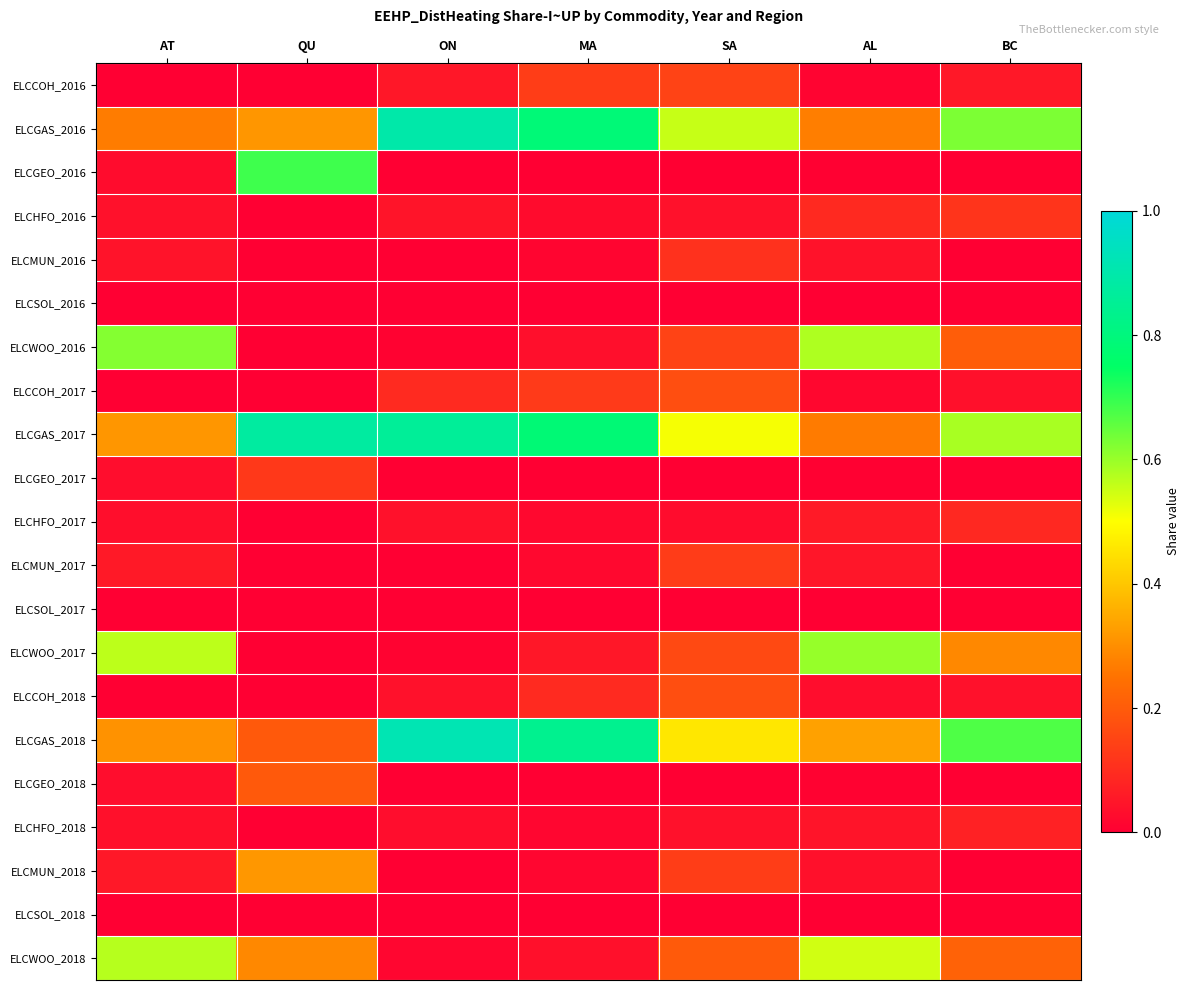

Reading left to right, list all the values displayed in this chart.

ELCCOH_2016: AT=0.0	QU=0.0	ON=0.1	MA=0.1	SA=0.1	AL=0.0	BC=0.1
ELCGAS_2016: AT=0.3	QU=0.3	ON=0.9	MA=0.8	SA=0.6	AL=0.3	BC=0.6
ELCGEO_2016: AT=0.0	QU=0.7	ON=0.0	MA=0.0	SA=0.0	AL=0.0	BC=0.0
ELCHFO_2016: AT=0.0	QU=0.0	ON=0.0	MA=0.0	SA=0.0	AL=0.1	BC=0.1
ELCMUN_2016: AT=0.0	QU=0.0	ON=0.0	MA=0.0	SA=0.1	AL=0.0	BC=0.0
ELCSOL_2016: AT=0.0	QU=0.0	ON=0.0	MA=0.0	SA=0.0	AL=0.0	BC=0.0
ELCWOO_2016: AT=0.6	QU=0.0	ON=0.0	MA=0.0	SA=0.1	AL=0.6	BC=0.2
ELCCOH_2017: AT=0.0	QU=0.0	ON=0.1	MA=0.1	SA=0.2	AL=0.0	BC=0.0
ELCGAS_2017: AT=0.3	QU=0.9	ON=0.9	MA=0.8	SA=0.5	AL=0.3	BC=0.6
ELCGEO_2017: AT=0.0	QU=0.1	ON=0.0	MA=0.0	SA=0.0	AL=0.0	BC=0.0
ELCHFO_2017: AT=0.0	QU=0.0	ON=0.0	MA=0.0	SA=0.0	AL=0.1	BC=0.1
ELCMUN_2017: AT=0.1	QU=0.0	ON=0.0	MA=0.0	SA=0.1	AL=0.0	BC=0.0
ELCSOL_2017: AT=0.0	QU=0.0	ON=0.0	MA=0.0	SA=0.0	AL=0.0	BC=0.0
ELCWOO_2017: AT=0.6	QU=0.0	ON=0.0	MA=0.1	SA=0.2	AL=0.6	BC=0.3
ELCCOH_2018: AT=0.0	QU=0.0	ON=0.0	MA=0.1	SA=0.2	AL=0.0	BC=0.0
ELCGAS_2018: AT=0.3	QU=0.2	ON=0.9	MA=0.8	SA=0.5	AL=0.3	BC=0.7
ELCGEO_2018: AT=0.0	QU=0.2	ON=0.0	MA=0.0	SA=0.0	AL=0.0	BC=0.0
ELCHFO_2018: AT=0.0	QU=0.0	ON=0.0	MA=0.0	SA=0.0	AL=0.0	BC=0.1
ELCMUN_2018: AT=0.1	QU=0.3	ON=0.0	MA=0.0	SA=0.1	AL=0.0	BC=0.0
ELCSOL_2018: AT=0.0	QU=0.0	ON=0.0	MA=0.0	SA=0.0	AL=0.0	BC=0.0
ELCWOO_2018: AT=0.6	QU=0.3	ON=0.0	MA=0.0	SA=0.2	AL=0.5	BC=0.2